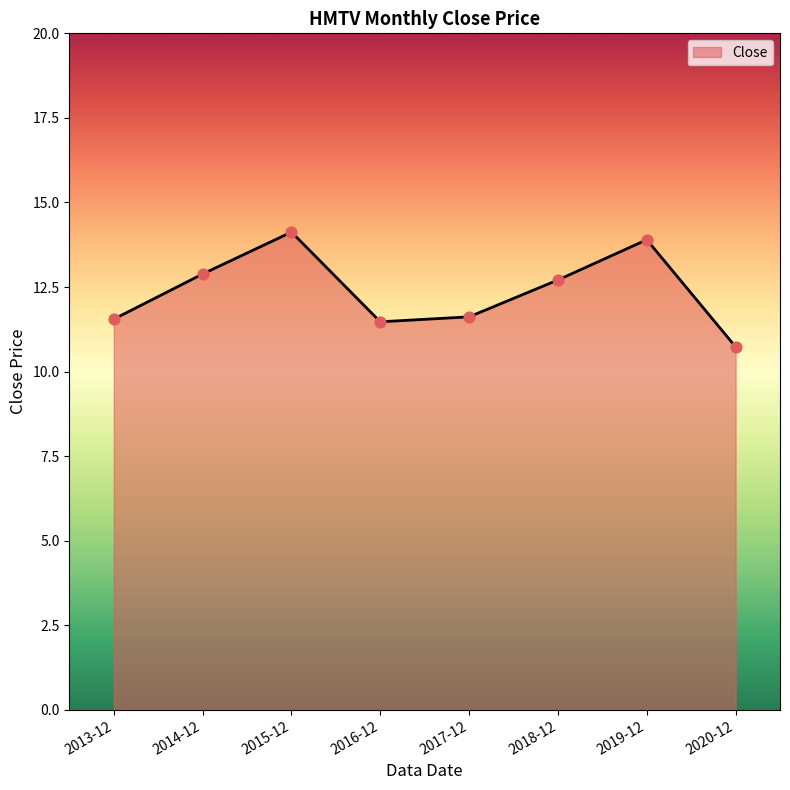

What is the ratio of the value at 2014-12 to the value at 2016-12?

1.1